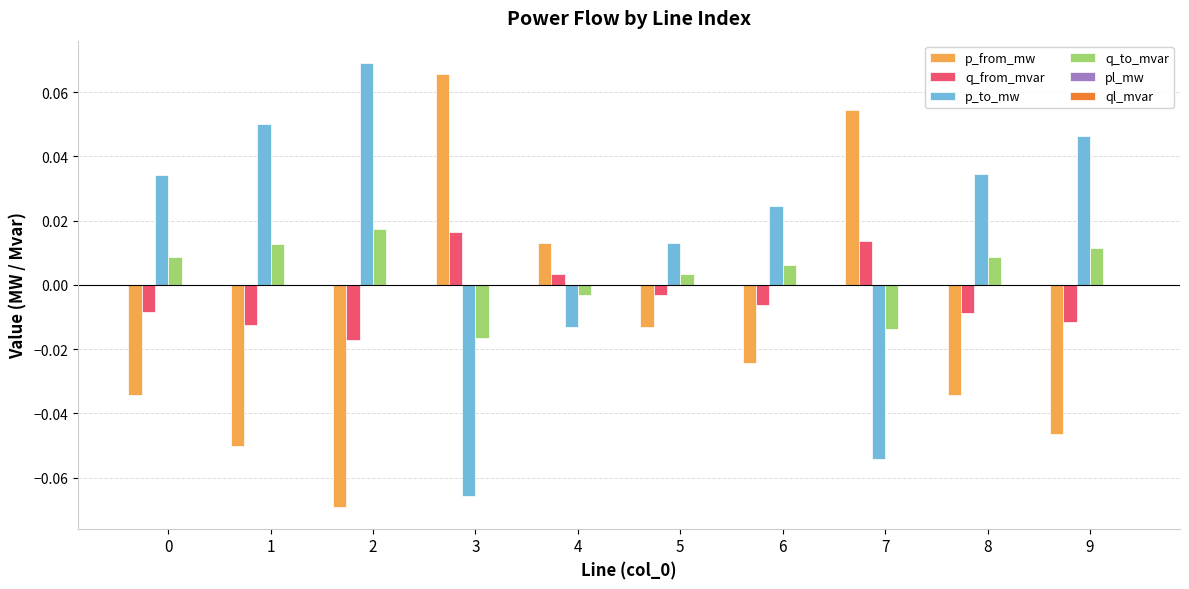

The value of p_from_mw at 6 is -0.0. True or false?

True